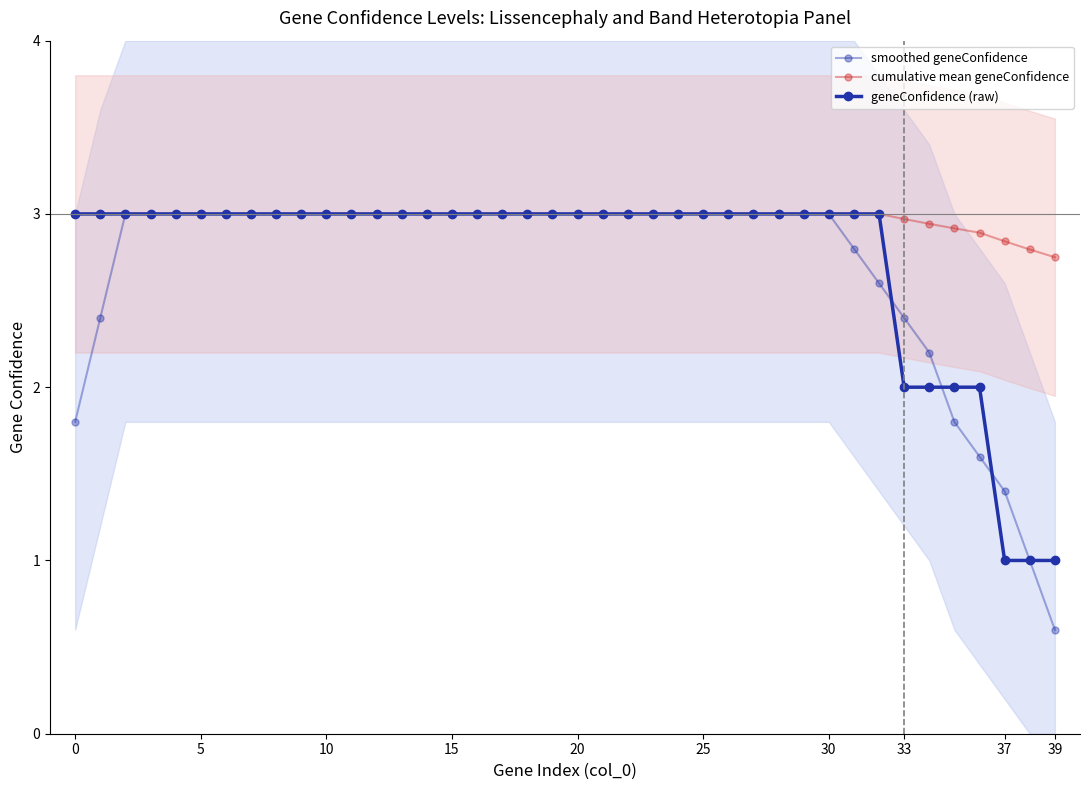

How many distinct data groups are displayed?

3